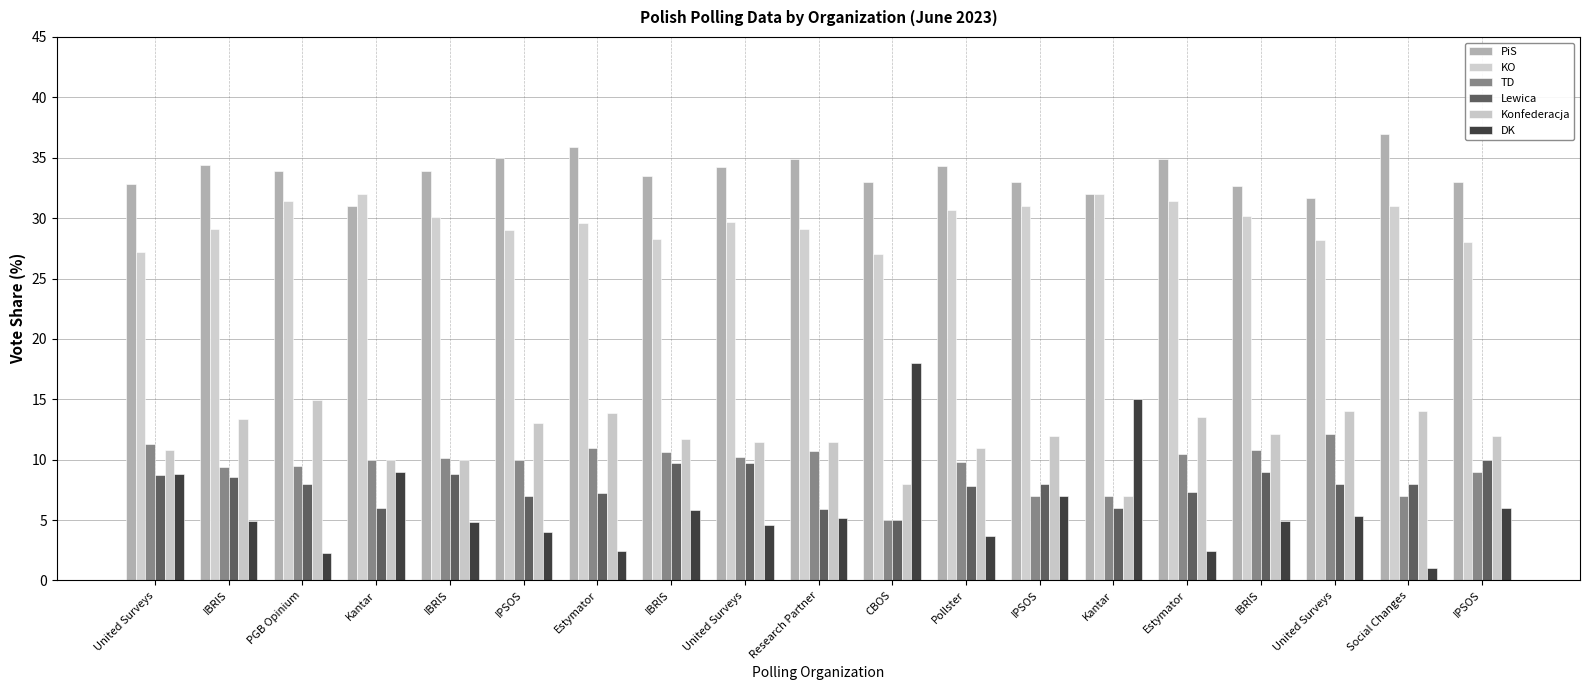

How many data points does each series have?

19